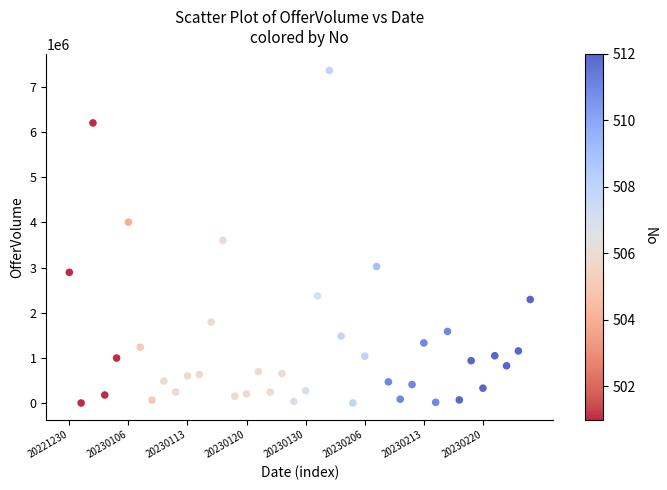

What is the range of Y values (max minus min)?

7368100